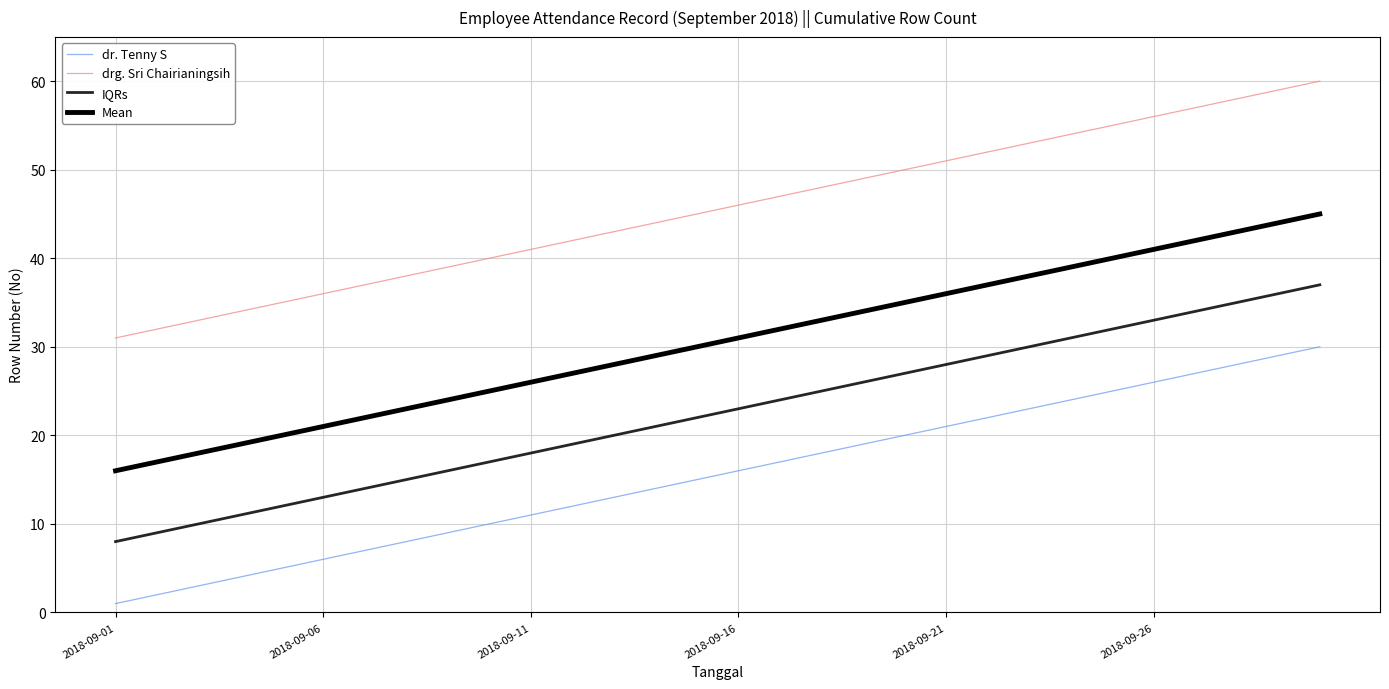

Does the chart display data point markers on the line(s)?

No